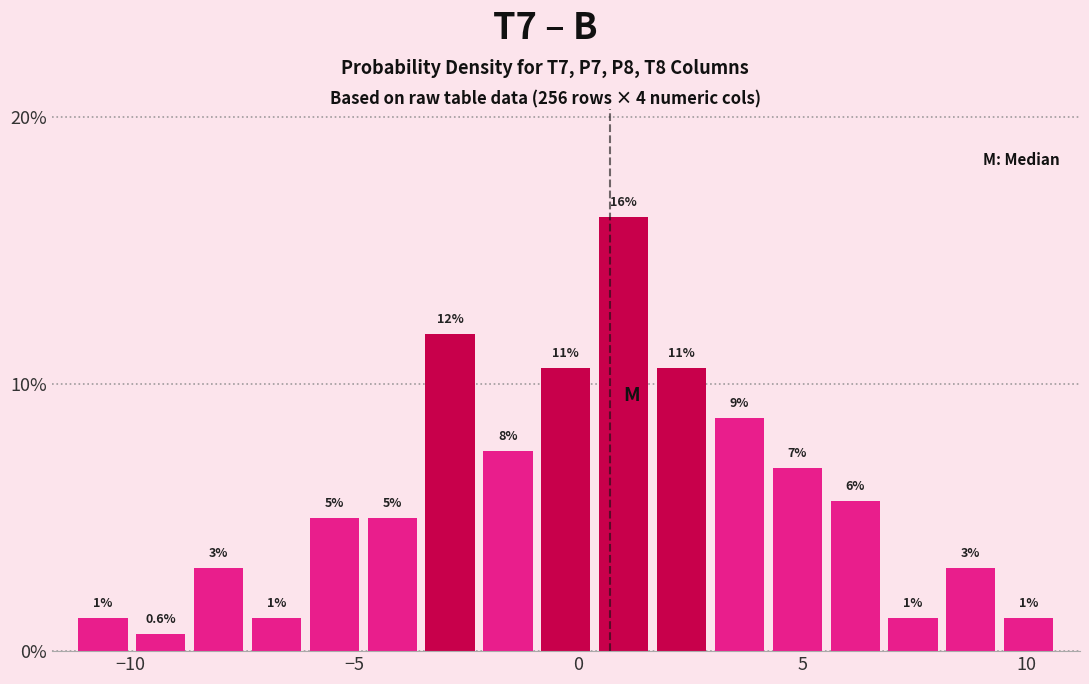

Around what value on the x-axis is the tallest bar? Give the approximate position of its centre, as read against the axis.

1.0